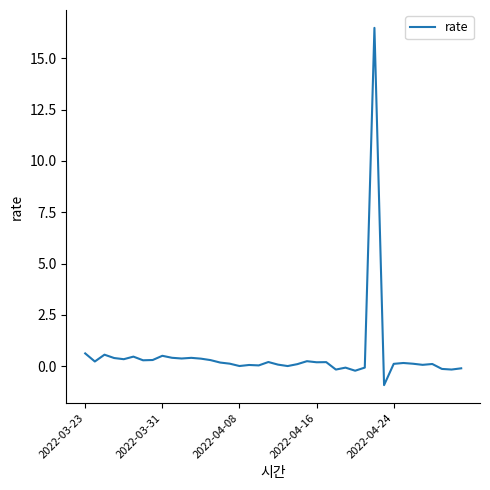

Count the number of categories in the chart.

40